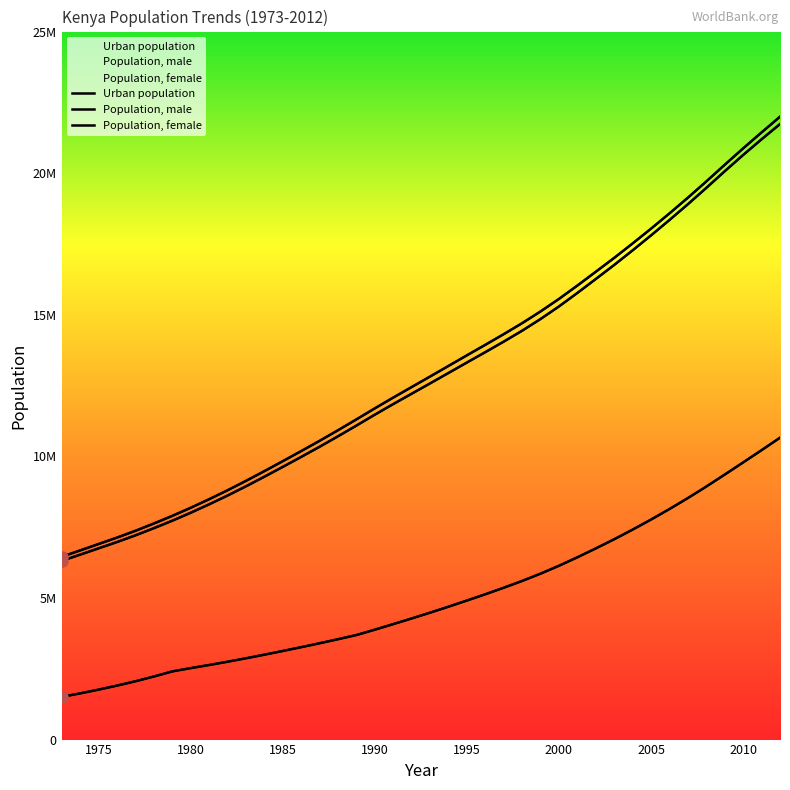

What is the maximum value shown in the chart?

21992229